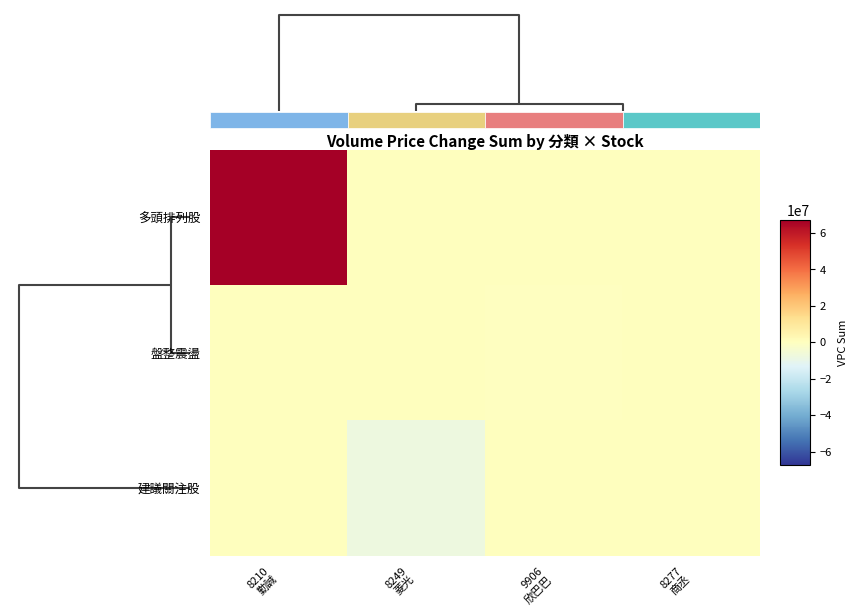

What is the difference between the highest and lowest values at 8210
勤誠?

67200290.2